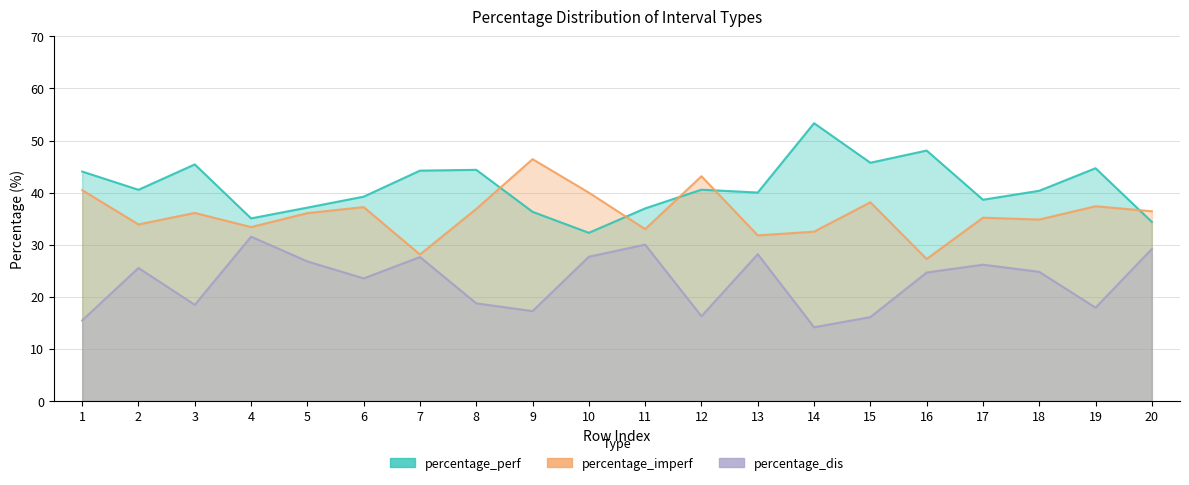

Reading right to left, list all the values displayed in this chart.

percentage_perf: 34.4	44.7	40.4	38.6	48.1	45.7	53.3	40.0	40.6	37.0	32.3	36.3	44.4	44.2	39.2	37.1	35.1	45.4	40.5	44.0
percentage_imperf: 36.4	37.4	34.8	35.2	27.3	38.1	32.5	31.8	43.1	33.0	40.0	46.4	36.9	28.1	37.2	36.1	33.4	36.1	33.9	40.5
percentage_dis: 29.2	17.9	24.8	26.2	24.7	16.1	14.2	28.2	16.3	30.0	27.7	17.3	18.8	27.6	23.5	26.8	31.6	18.5	25.5	15.5